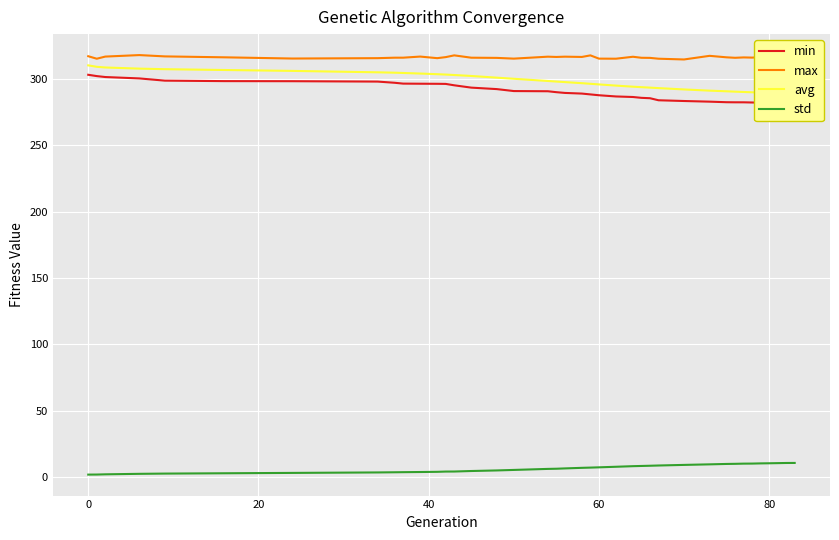

True or false: std and avg intersect in this chart.

False